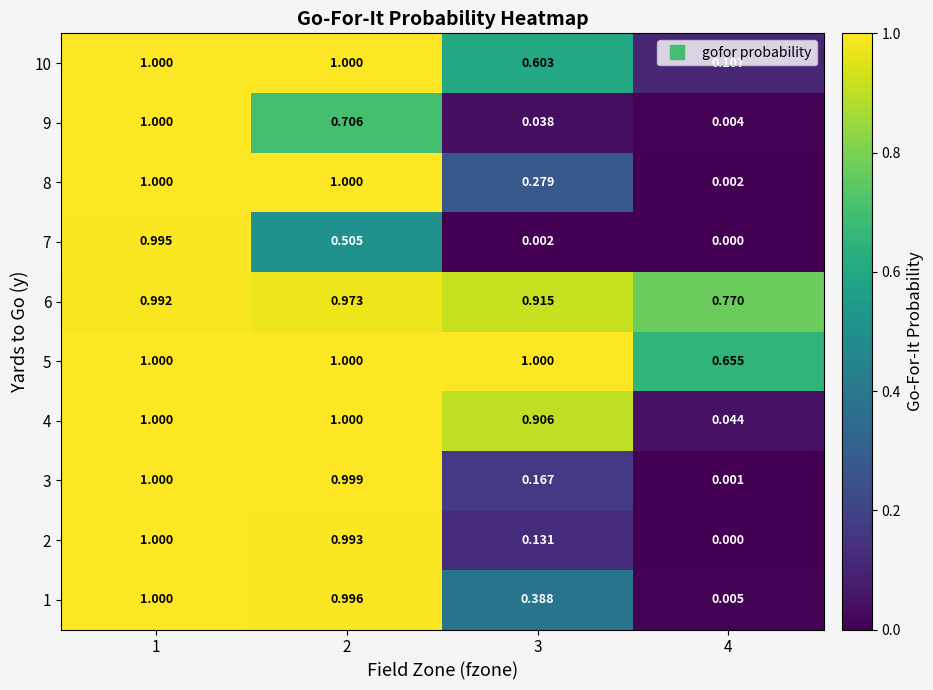

Is the value of 3 at 1 greater than the value of 1 at 3?

Yes